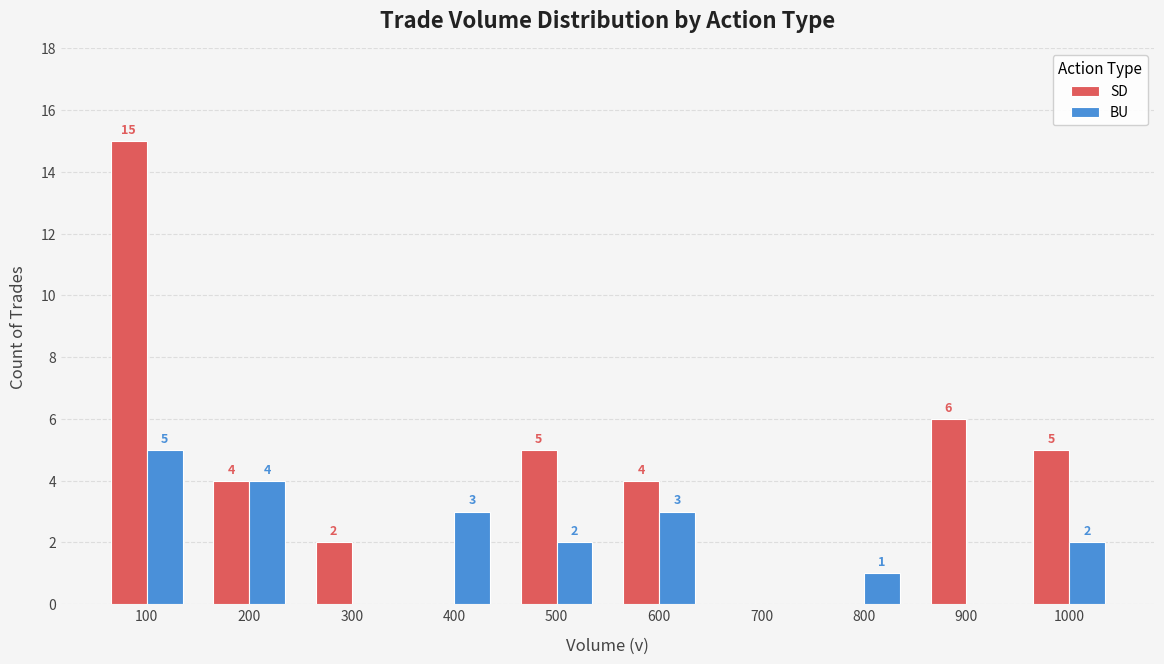

Does the chart contain stacked bars?

No